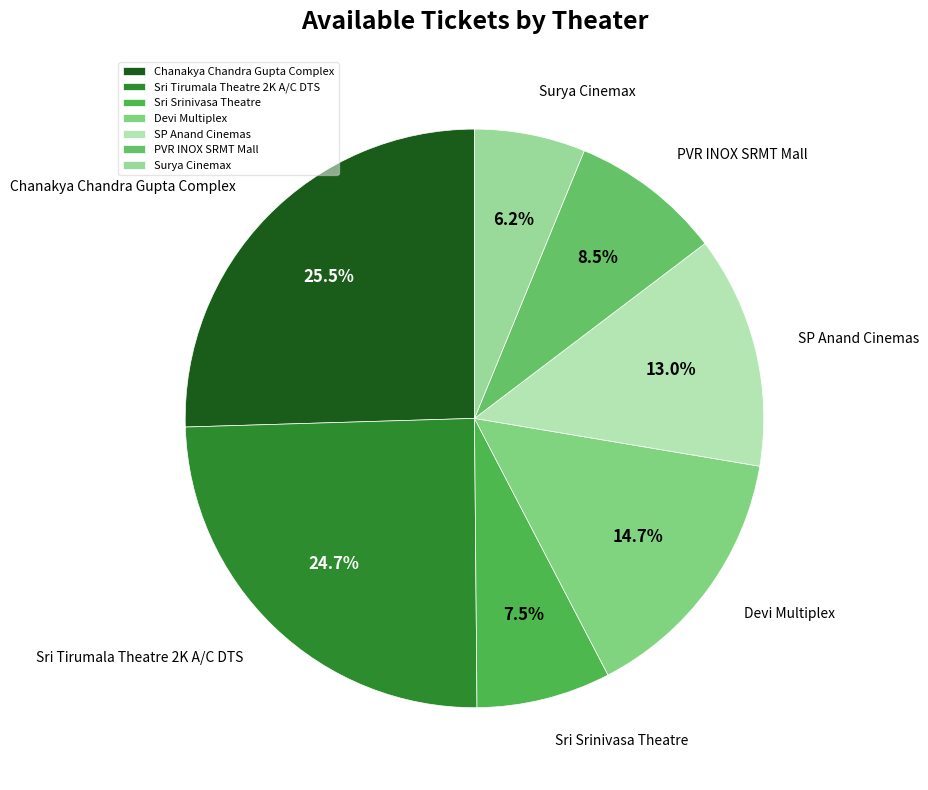

Rank the categories by value from highest to lowest.

Chanakya Chandra Gupta Complex, Sri Tirumala Theatre 2K A/C DTS, Devi Multiplex, SP Anand Cinemas, PVR INOX SRMT Mall, Sri Srinivasa Theatre, Surya Cinemax